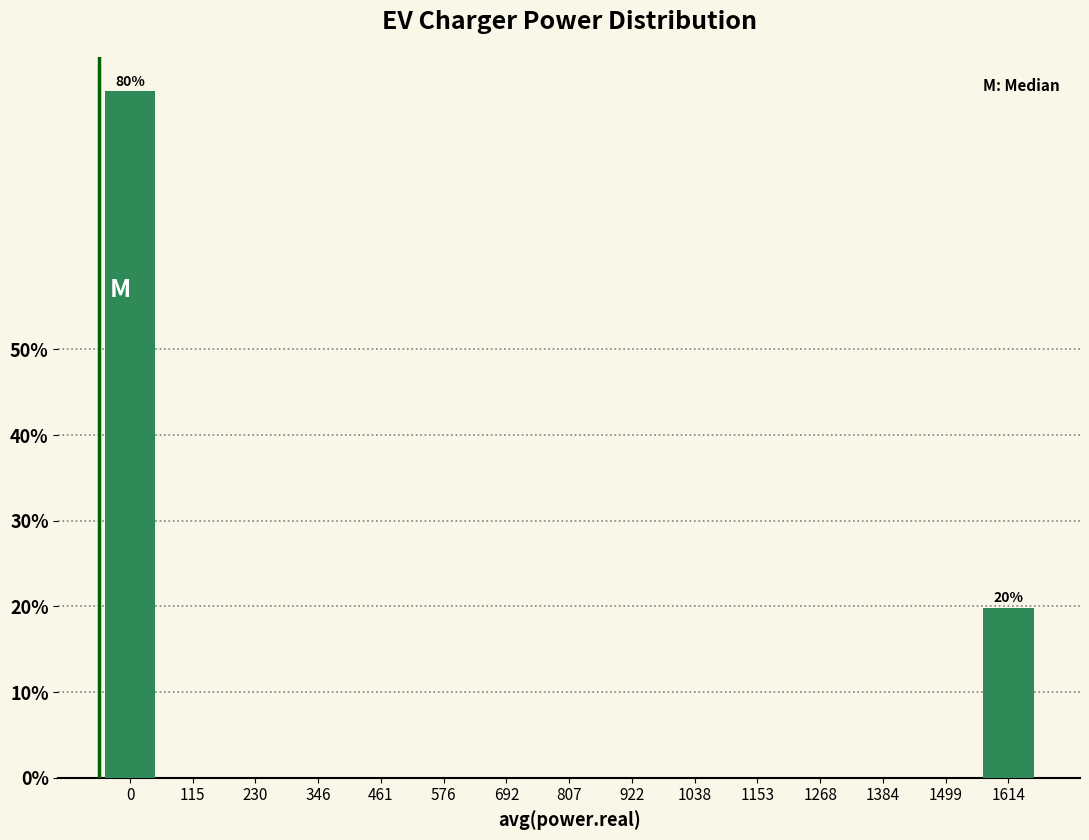

Reading left to right, extract all data points from this chart.

0=80.1	115=0.0	230=0.0	346=0.0	461=0.0	576=0.0	692=0.0	807=0.0	922=0.0	1038=0.0	1153=0.0	1268=0.0	1384=0.0	1499=0.0	1614=19.9